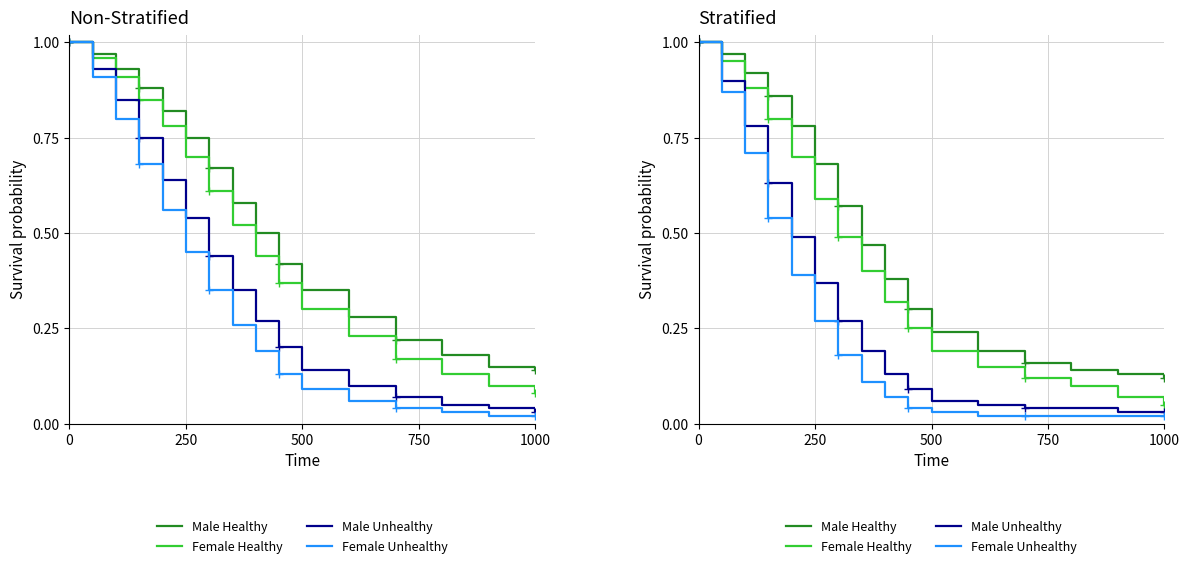

The value of Female Unhealthy at 7 is 0.2. True or false?

False